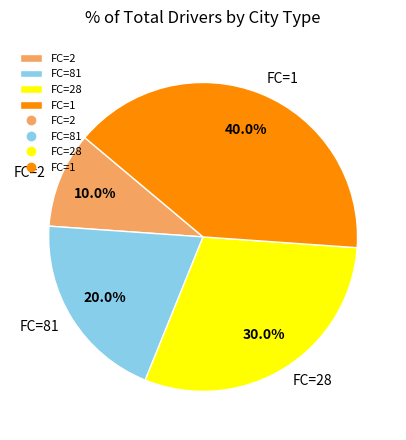

Which slice is the largest?

FC=1